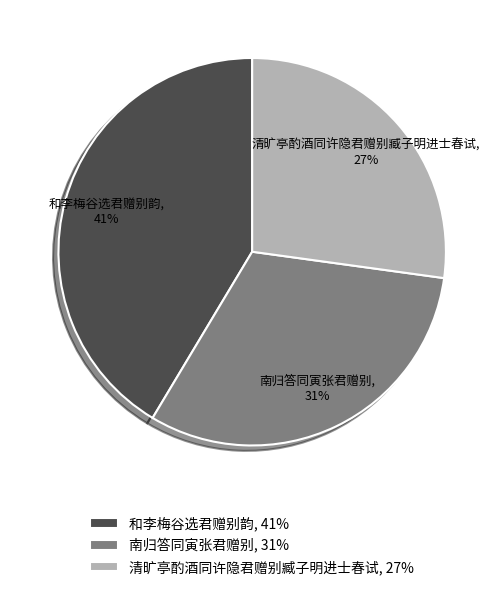

Rank the categories by value from highest to lowest.

和李梅谷选君赠别韵, 南归答同寅张君赠别, 清旷亭酌酒同许隐君赠别臧子明进士春试